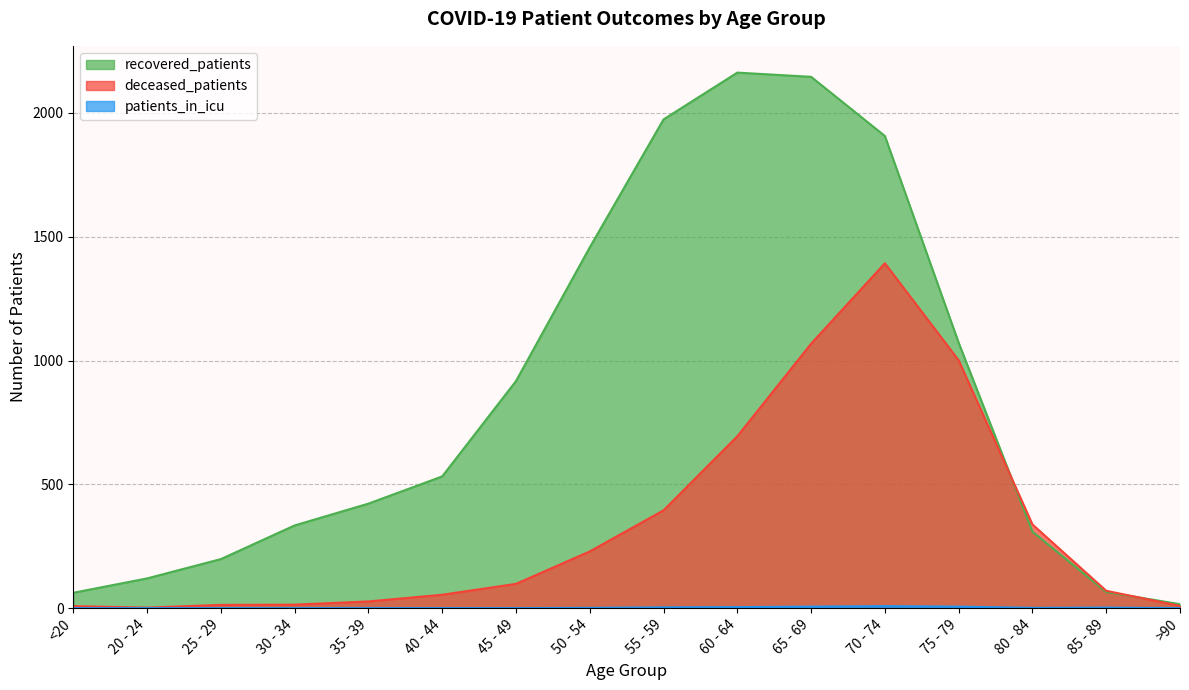

At which category does deceased_patients reach its first local peak?

70 - 74